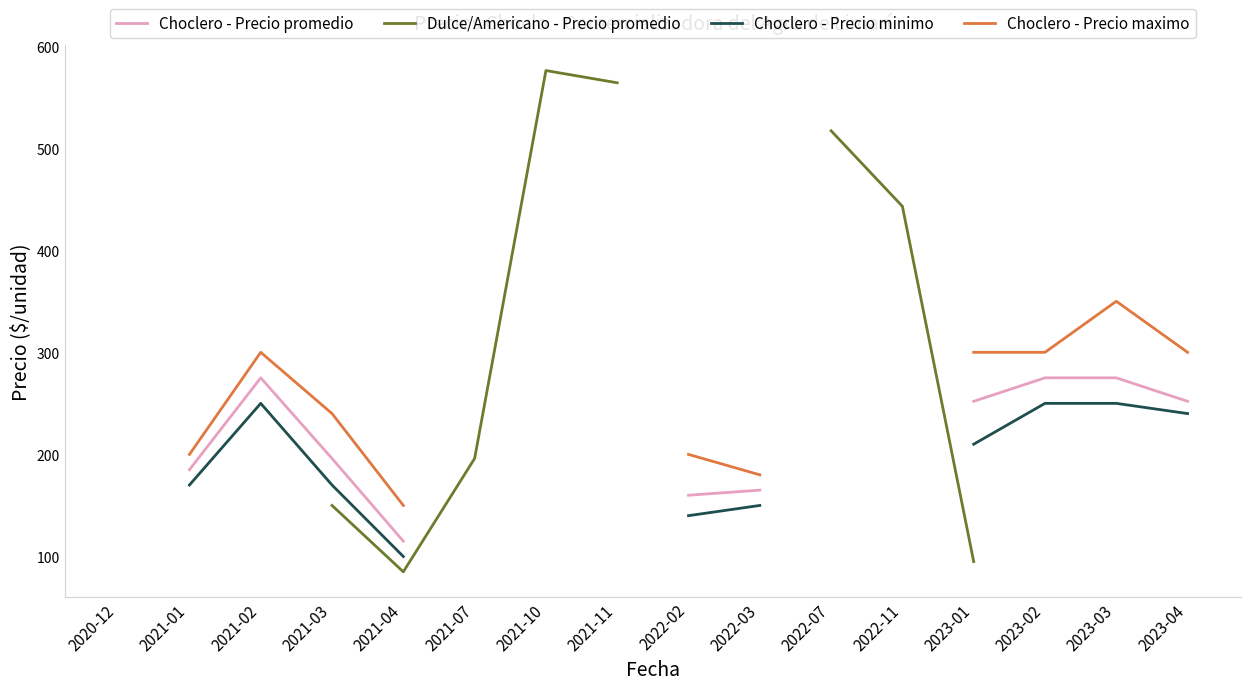

What value does the Choclero - Precio minimo series have at 2021-04?

100.0